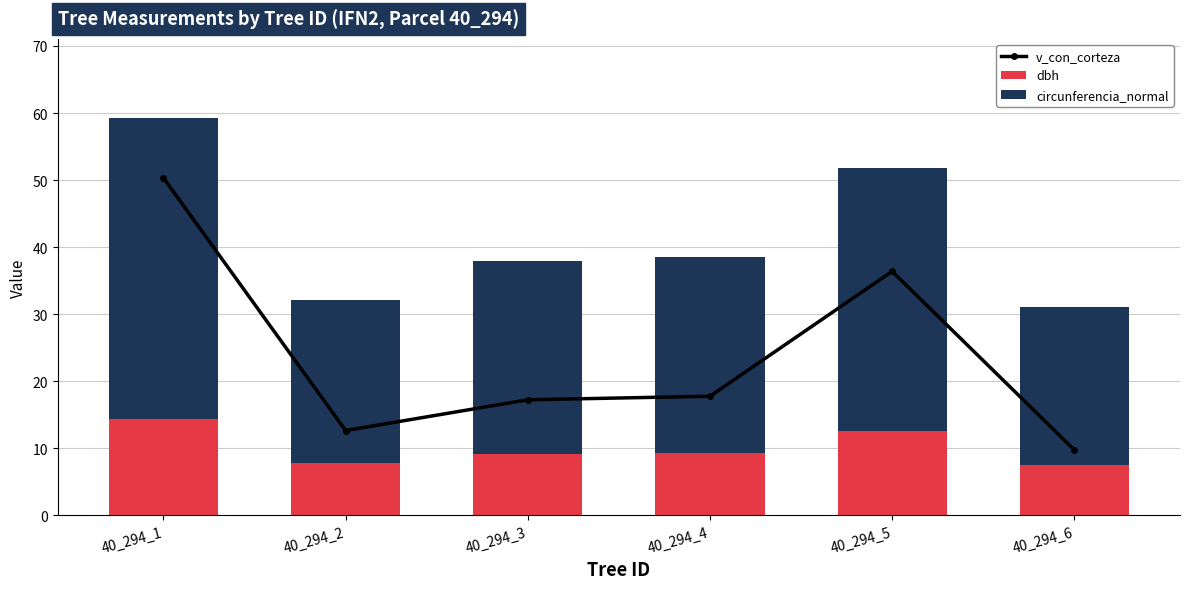

What is the difference between the highest and lowest values at 40_294_5?

26.8